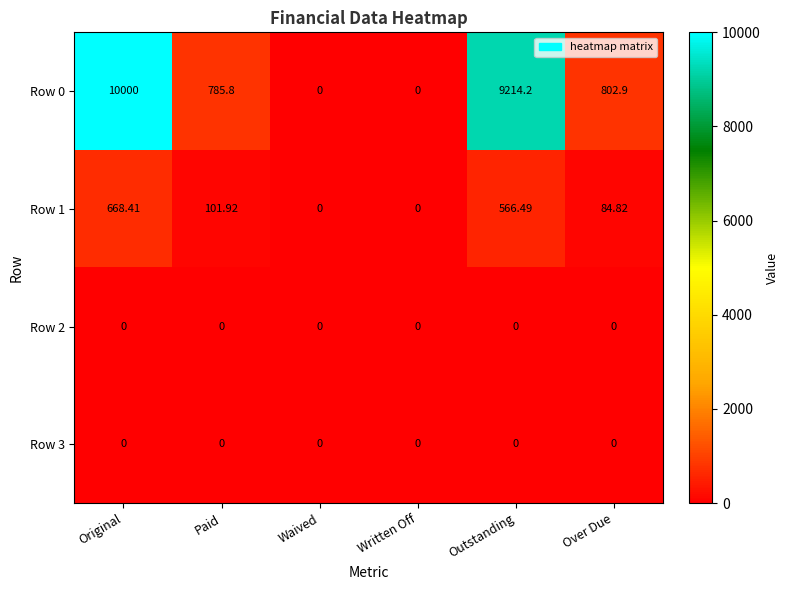

At how many categories does at least one series exceed 1552?

2